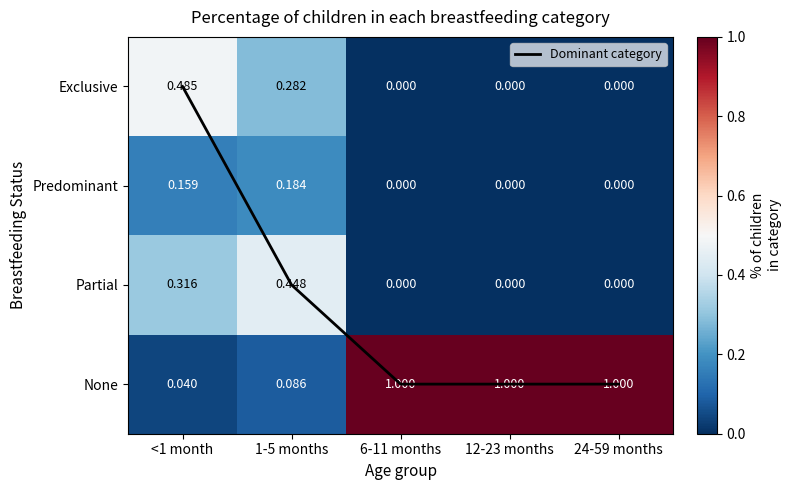

The value of Dominant category at 24-59 months is 3.0. True or false?

True